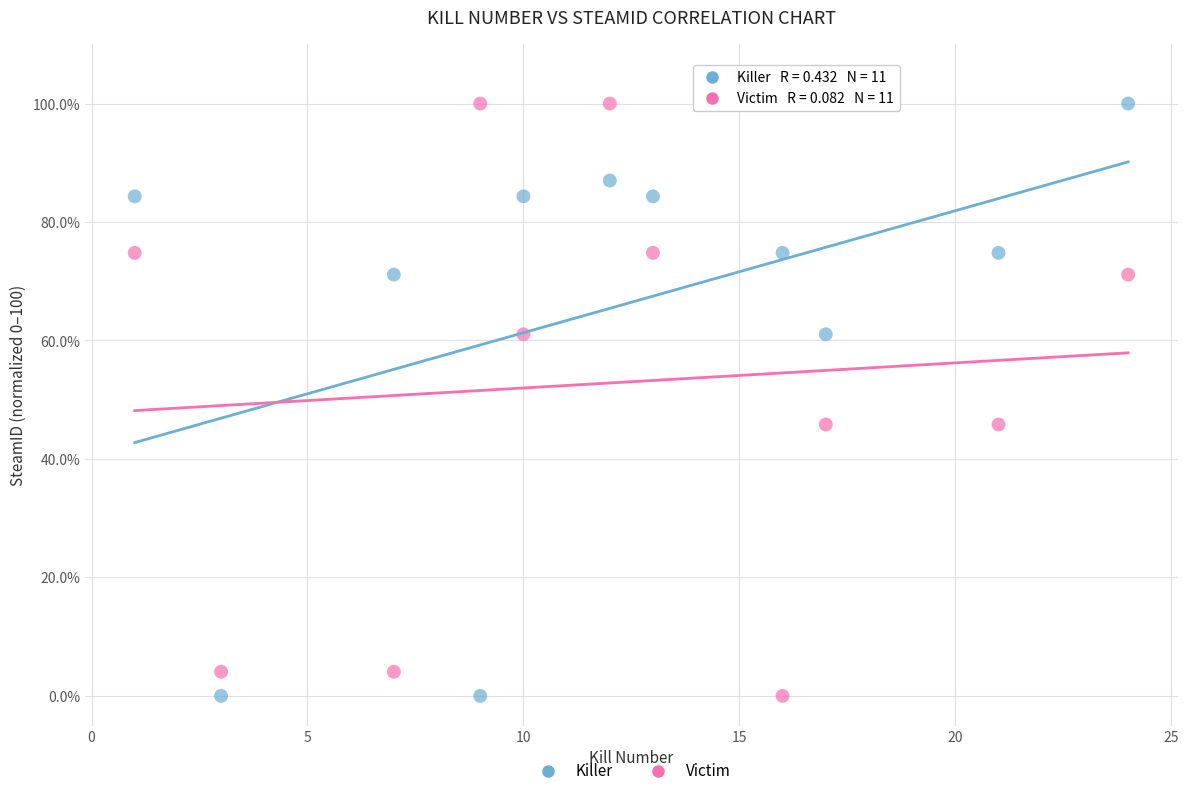

Across all data points, what is the range of Y values (max minus min)?

100.0